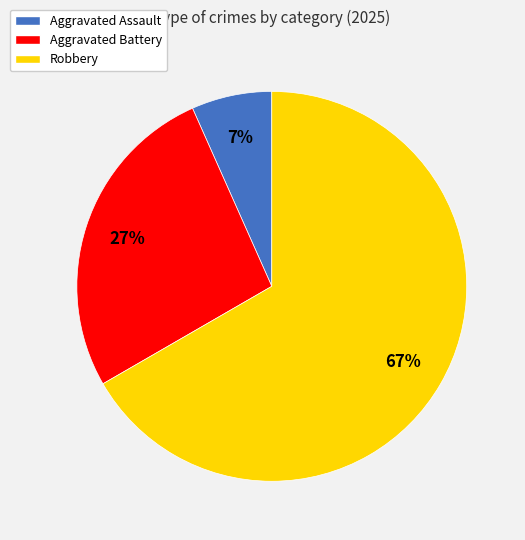

Is there any slice that represents more than half of the pie?

Yes